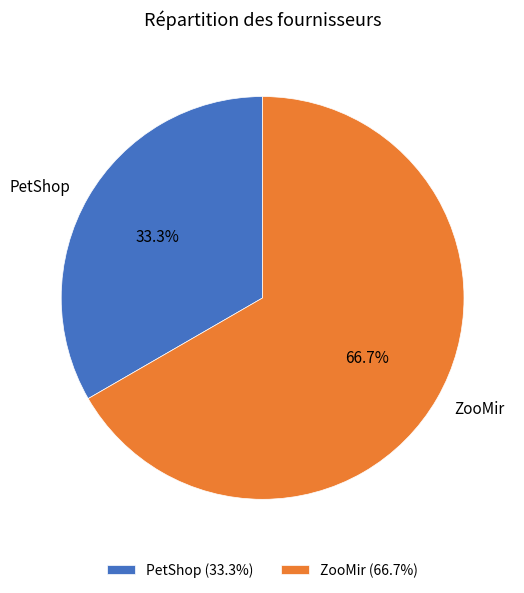

Which slice is the smallest?

PetShop